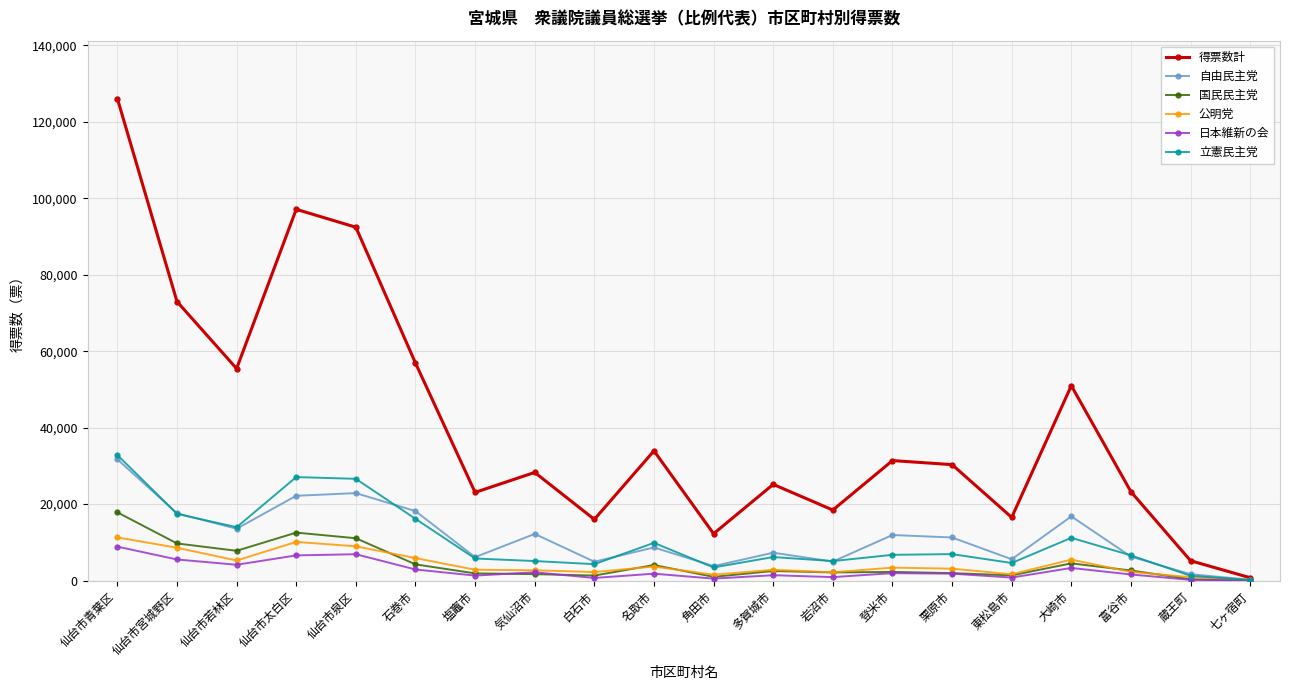

Which series has the largest total across all categories?

得票数計